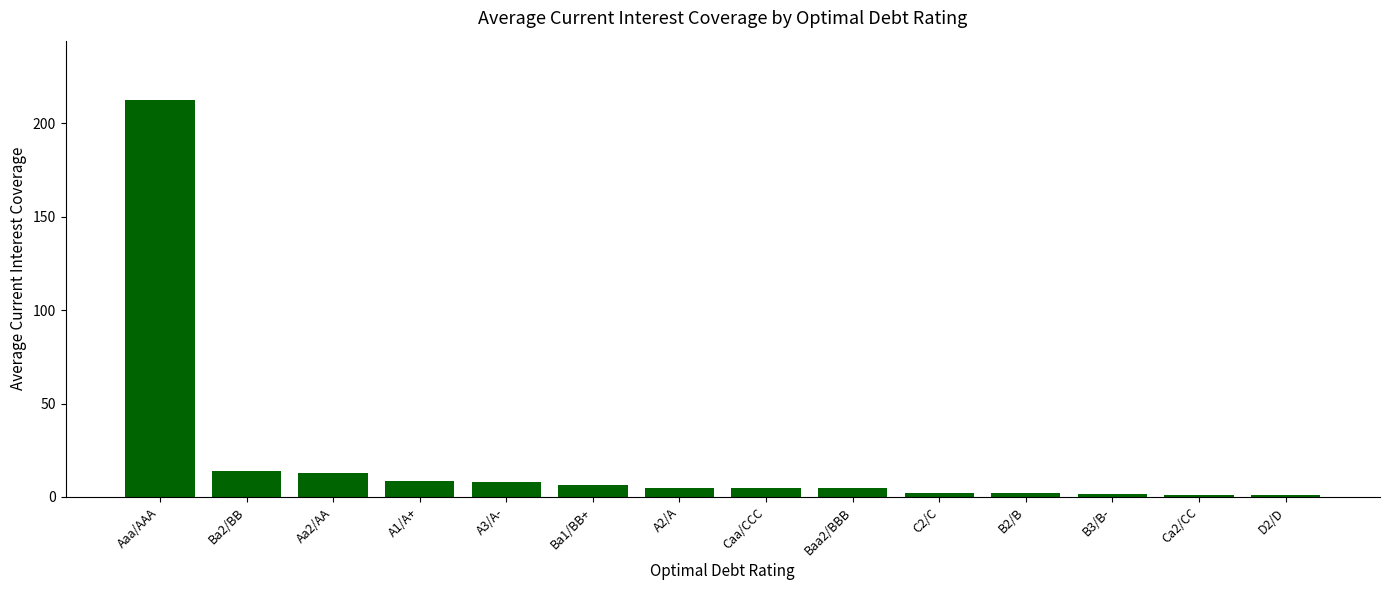

What is the change in value from Caa/CCC to D2/D?

-3.9